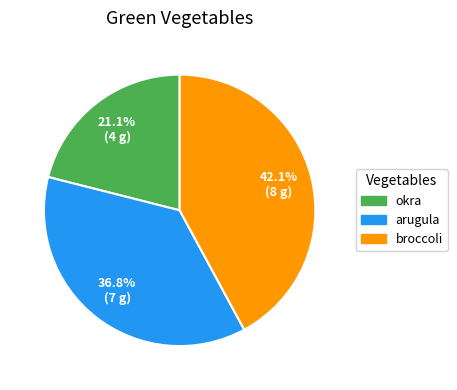

What is the smallest slice in the pie chart?

okra